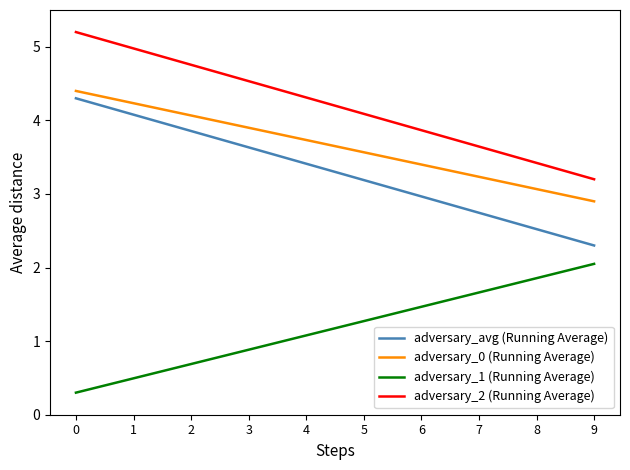

What is the difference between the highest and lowest values at 4?

3.2